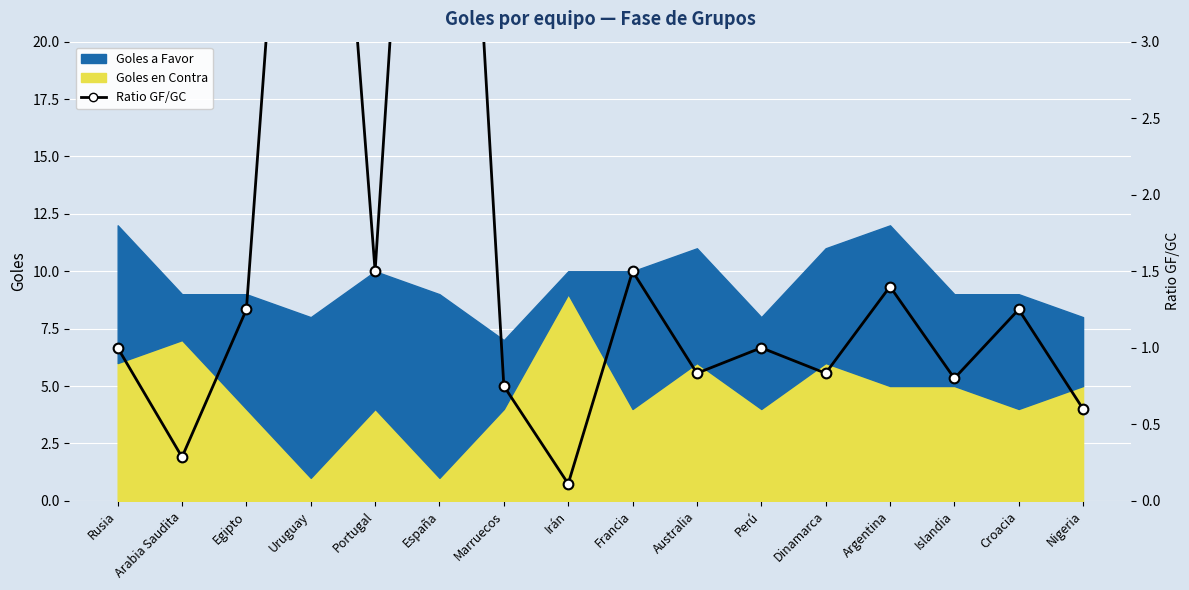

True or false: the data shows 0.6 at Argentina.

False